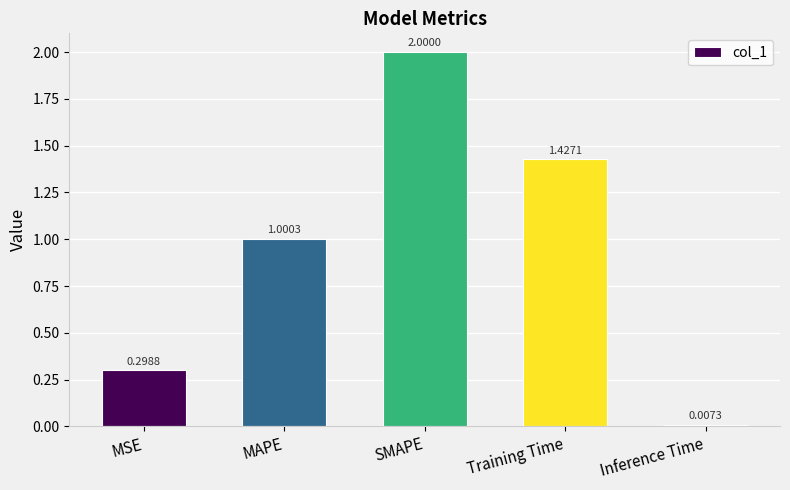

Rank the categories by value from lowest to highest.

Inference Time, MSE, MAPE, Training Time, SMAPE